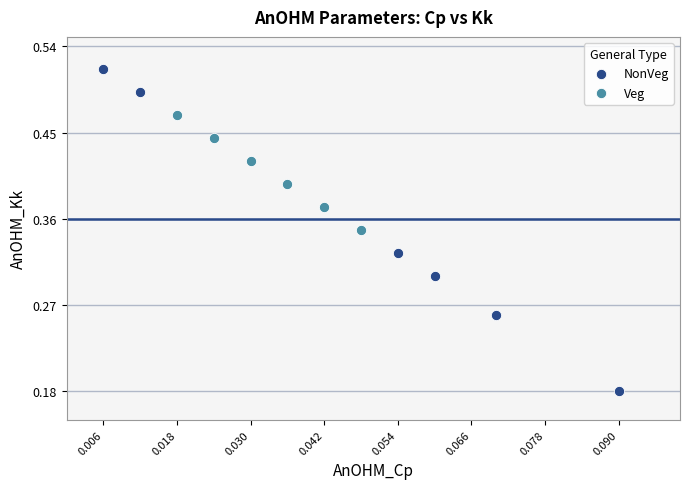

Which series has the largest Y range (max minus min)?

NonVeg